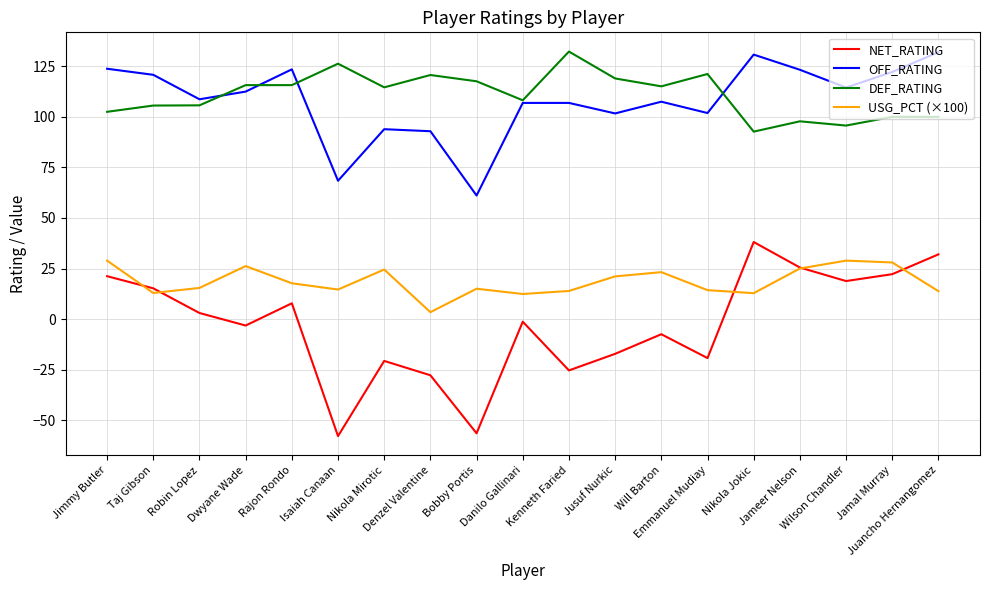

What is the maximum value for DEF_RATING?

132.3